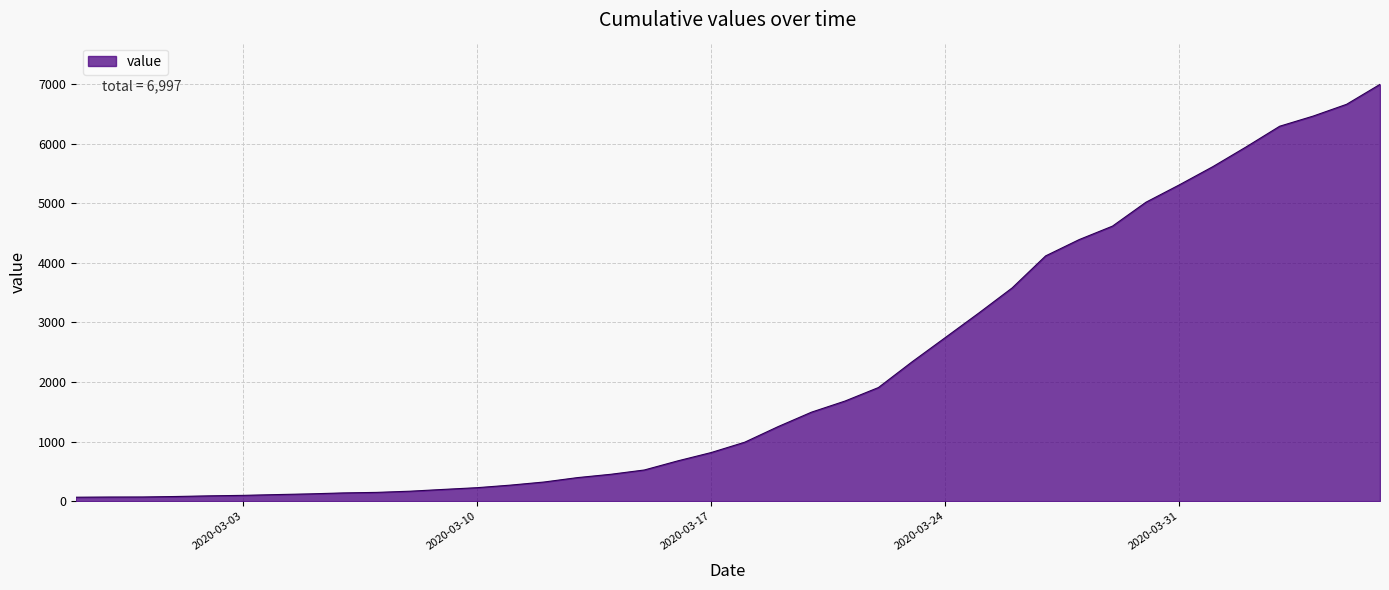

What is the difference between the maximum and minimum values?

6931